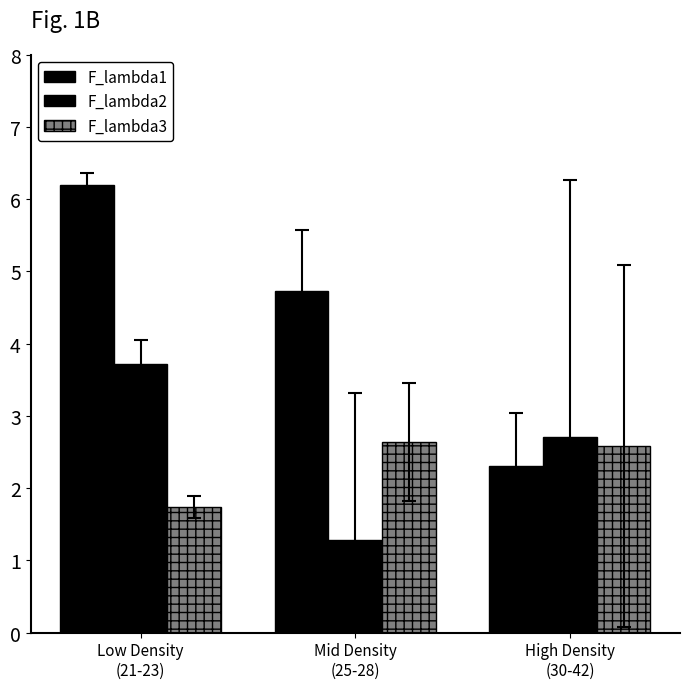

Reading left to right, transcribe all the data shown in this chart.

F_lambda1: 6.2	4.7	2.3
F_lambda2: 3.7	1.3	2.7
F_lambda3: 1.7	2.6	2.6